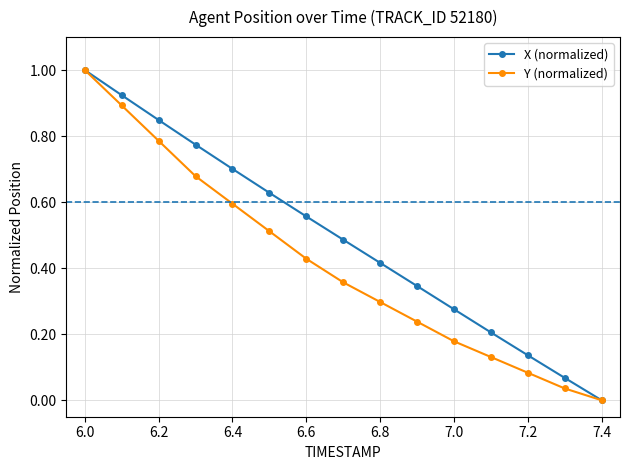

True or false: X (normalized) has more than 2 interior local peaks.

False